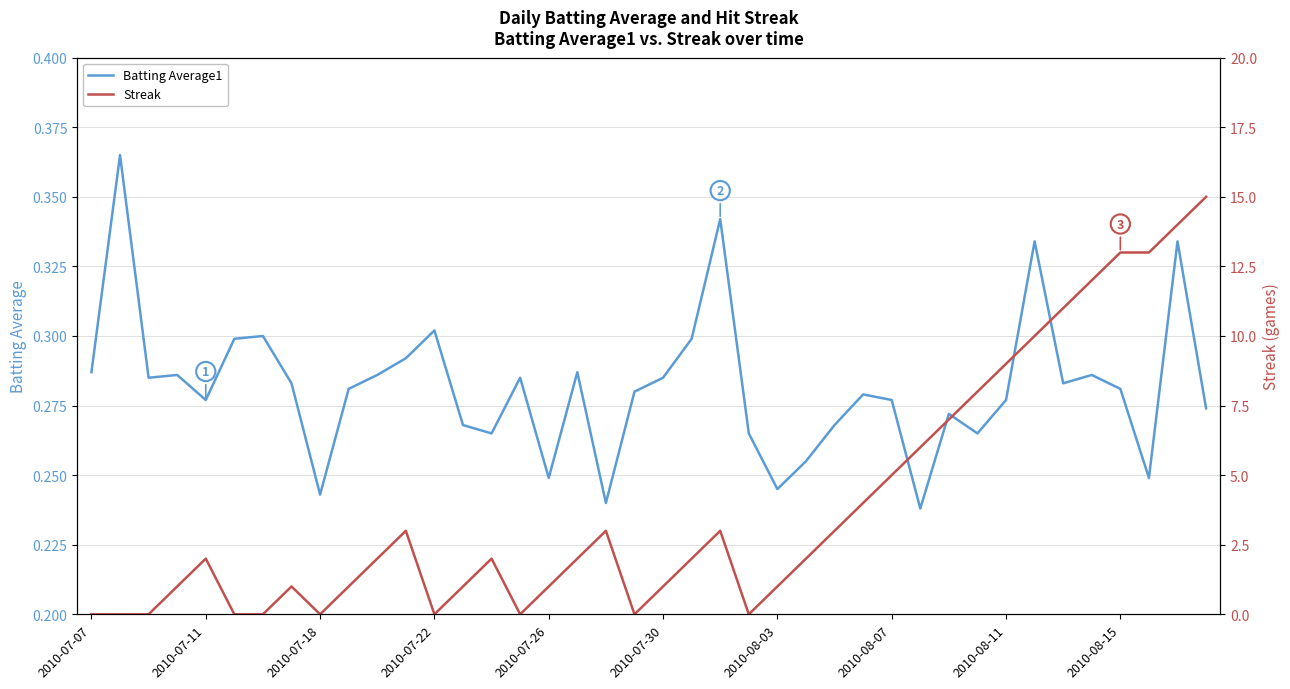

The Batting Average1 series shows 0.4 at 2010-07-07. True or false?

False